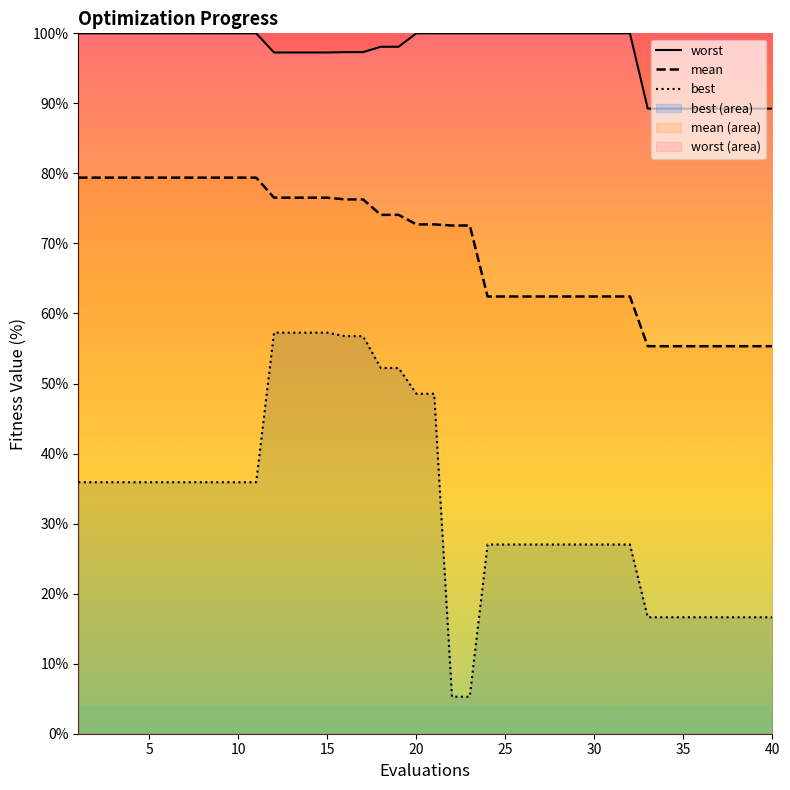

Reading left to right, what are all the values shown in this chart?

worst: 100.0	100.0	100.0	100.0	100.0	100.0	100.0	100.0	100.0	100.0	100.0	97.3	97.3	97.3	97.3	97.3	97.3	98.1	98.1	100.0	100.0	100.0	100.0	100.0	100.0	100.0	100.0	100.0	100.0	100.0	100.0	100.0	89.2	89.2	89.2	89.2	89.2	89.2	89.2	89.2
mean: 79.4	79.4	79.4	79.4	79.4	79.4	79.4	79.4	79.4	79.4	79.4	76.5	76.5	76.5	76.5	76.3	76.3	74.1	74.1	72.7	72.7	72.6	72.6	62.4	62.4	62.4	62.4	62.4	62.4	62.4	62.4	62.4	55.3	55.3	55.3	55.3	55.3	55.3	55.3	55.3
best: 35.9	35.9	35.9	35.9	35.9	35.9	35.9	35.9	35.9	35.9	35.9	57.3	57.3	57.3	57.3	56.8	56.8	52.2	52.2	48.5	48.5	5.3	5.3	27.0	27.0	27.0	27.0	27.0	27.0	27.0	27.0	27.0	16.6	16.6	16.6	16.6	16.6	16.6	16.6	16.6